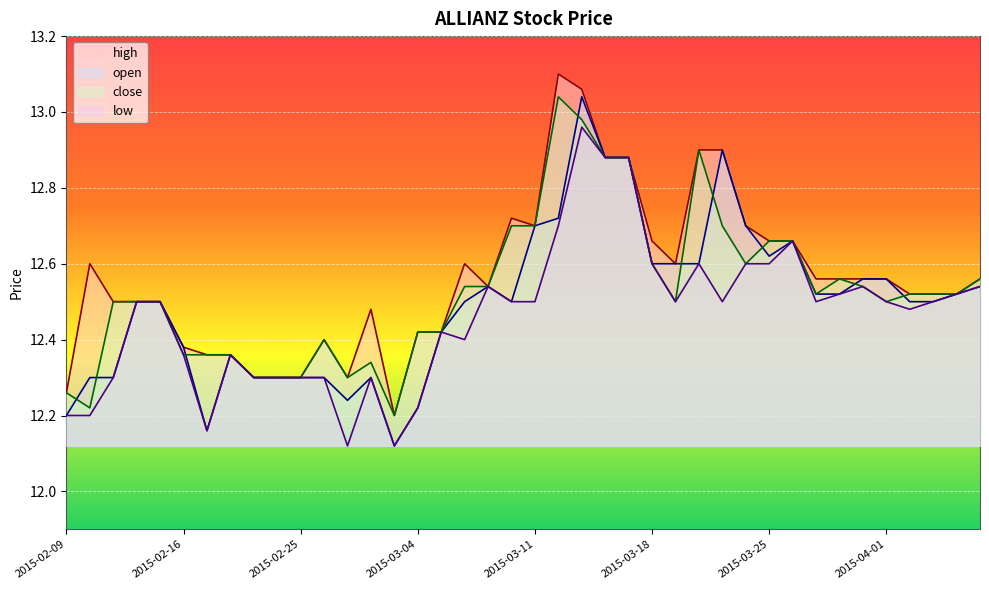

What is the difference between the maximum and minimum values in the close series?

0.8